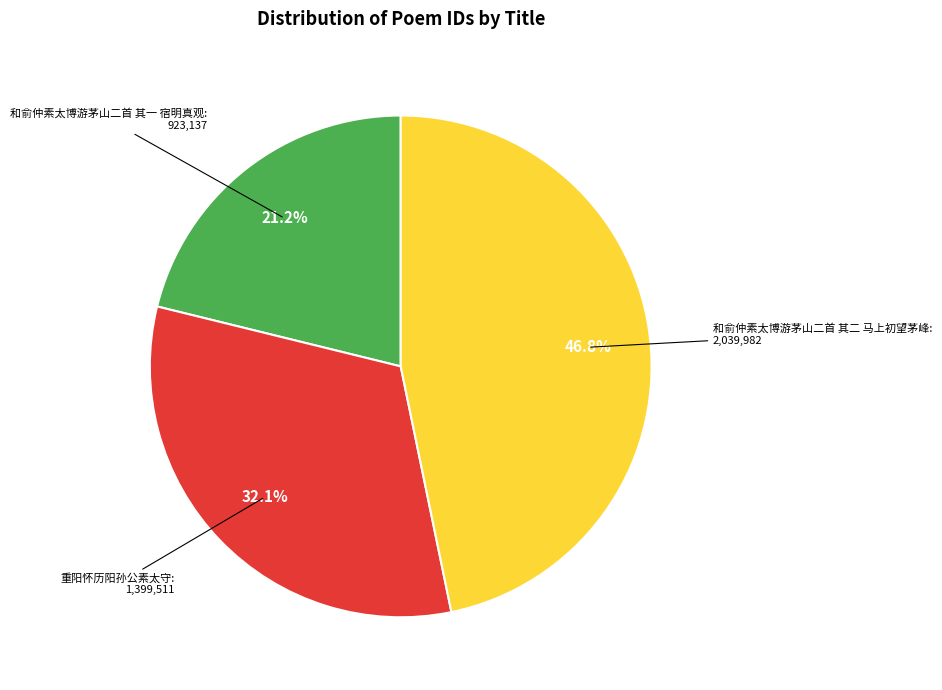

Count the number of slices in the pie.

3